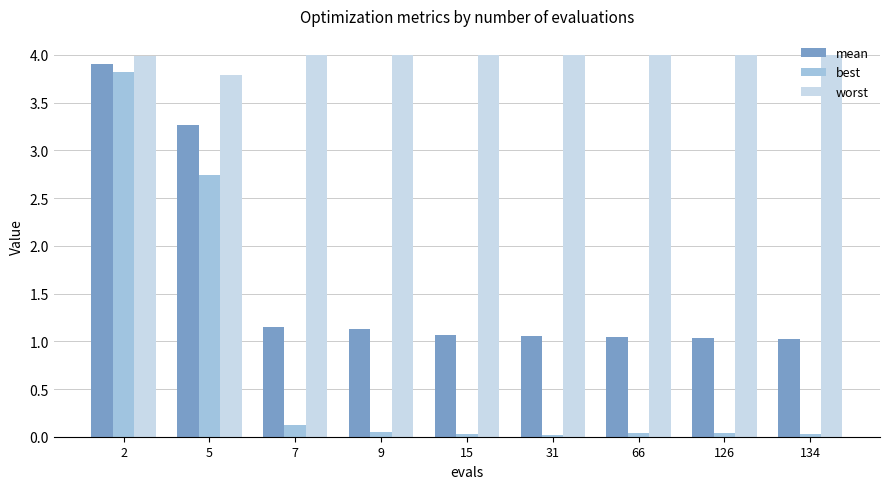

How many bars are there in each group?

3